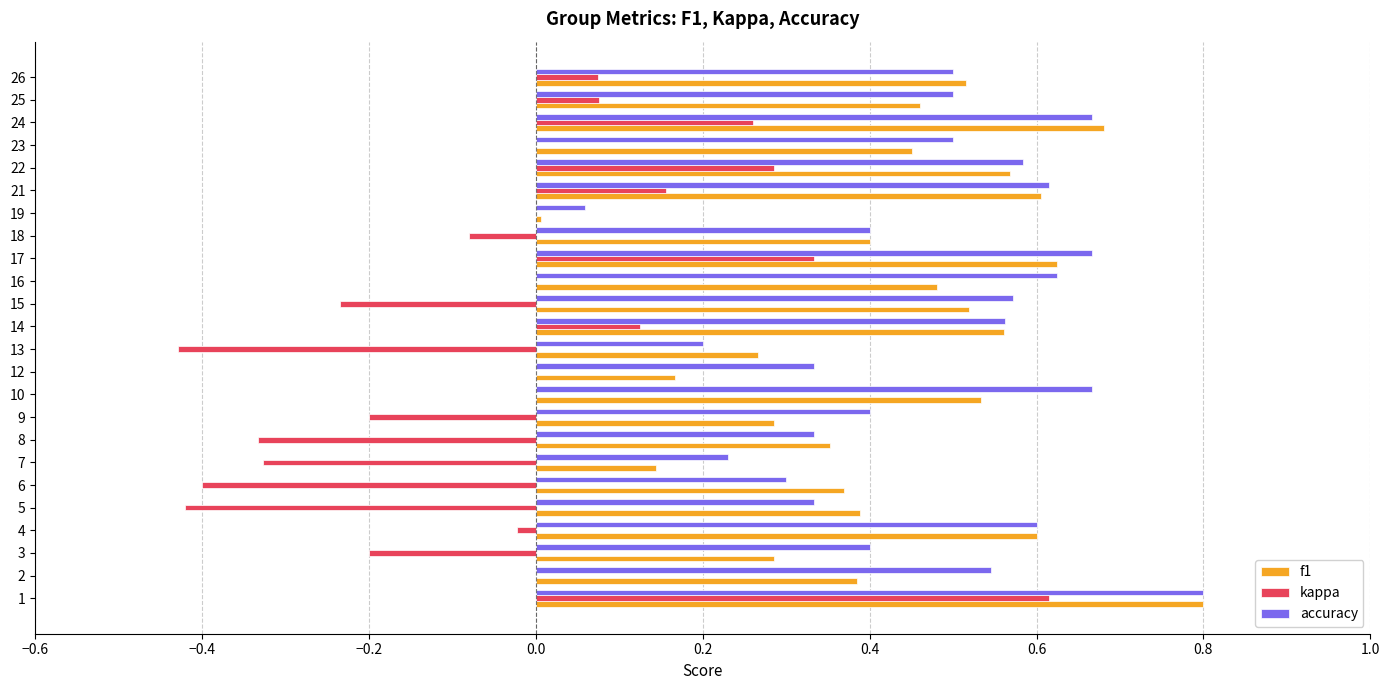

What is the total value across all series at 16?

1.1